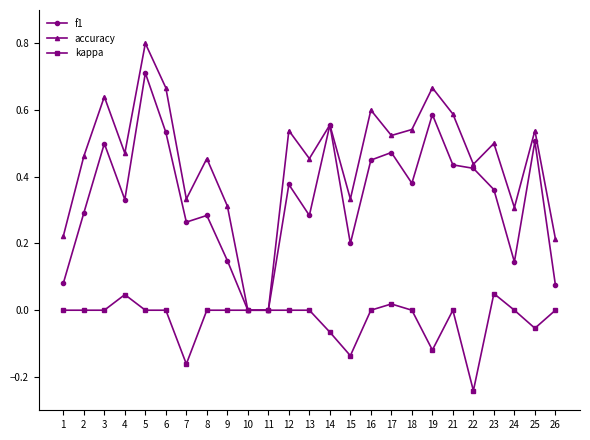

True or false: f1 has more than 0 interior local peaks.

True